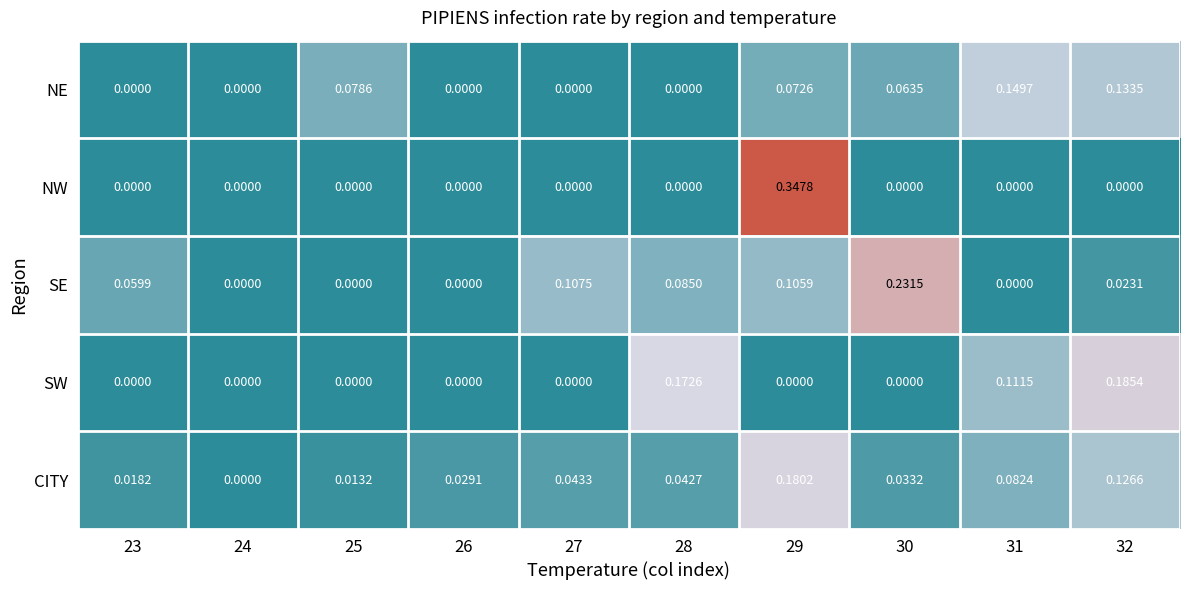

Is the value of SE at 30 greater than the value of CITY at 27?

Yes